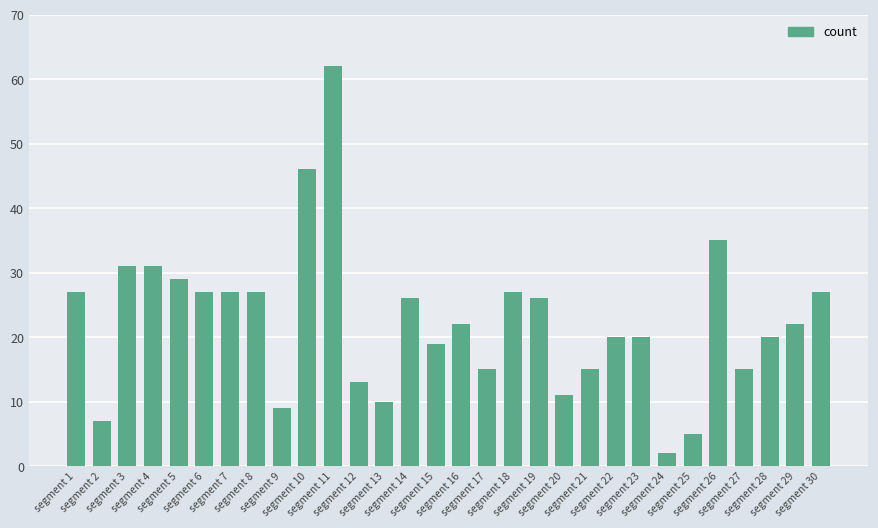

What is the change in value from segment 3 to segment 13?

-21